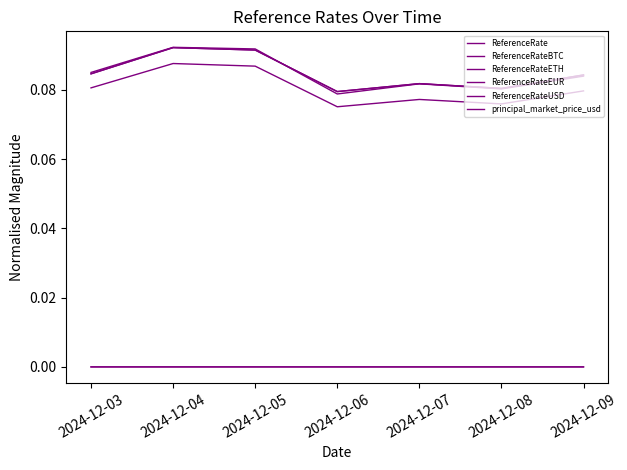

Does the chart have visible grid lines?

No